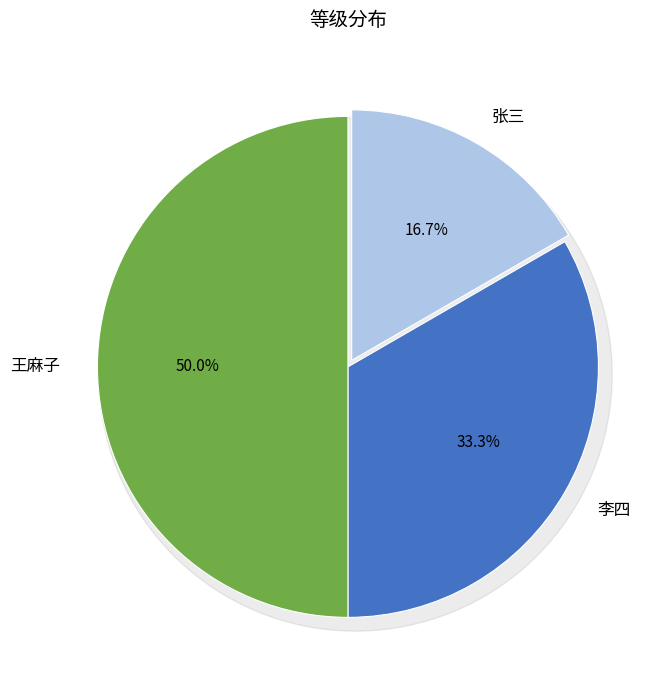

To the nearest percent, what is the difference between the largest and smallest slice percentages?

33%